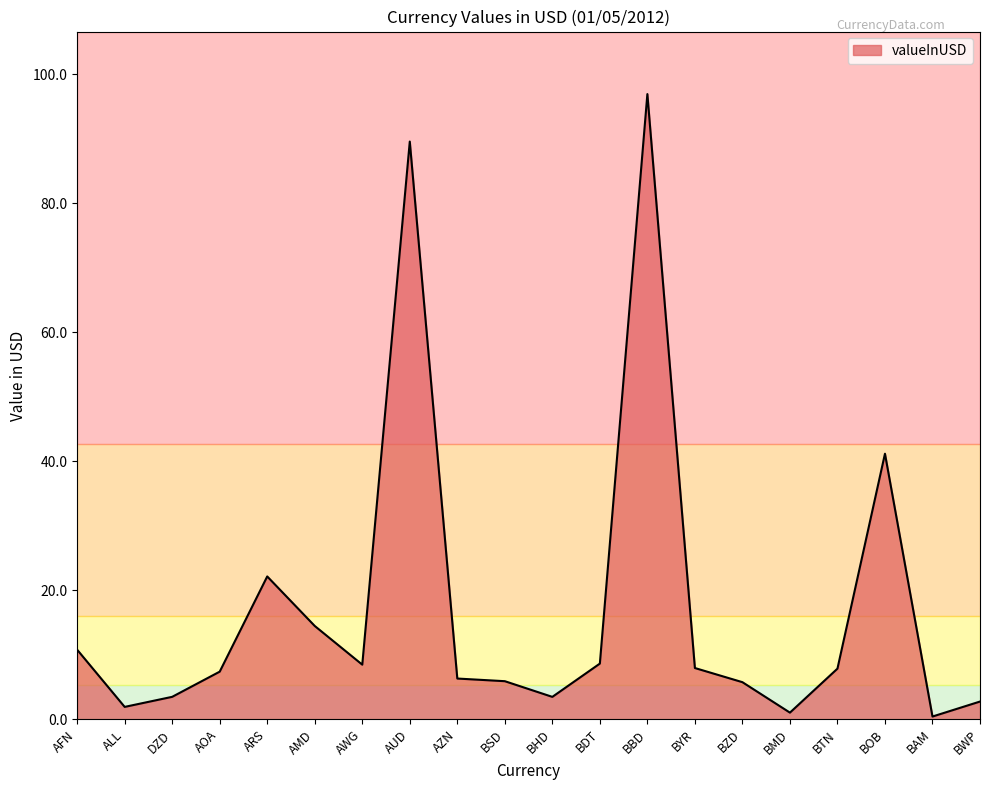

Does the chart display data point markers on the line(s)?

No